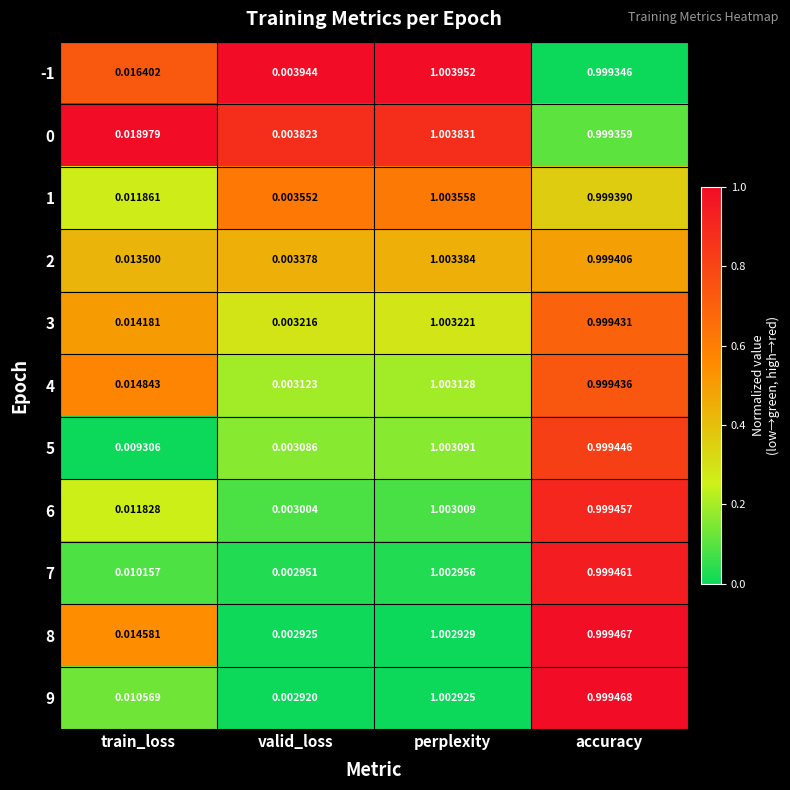

Where is 0 nearest to the value 0?

valid_loss